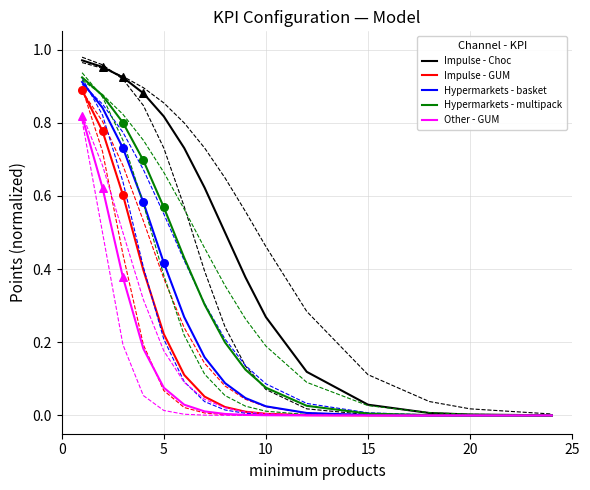

Which series contains the highest Y value?

Impulse - Choc